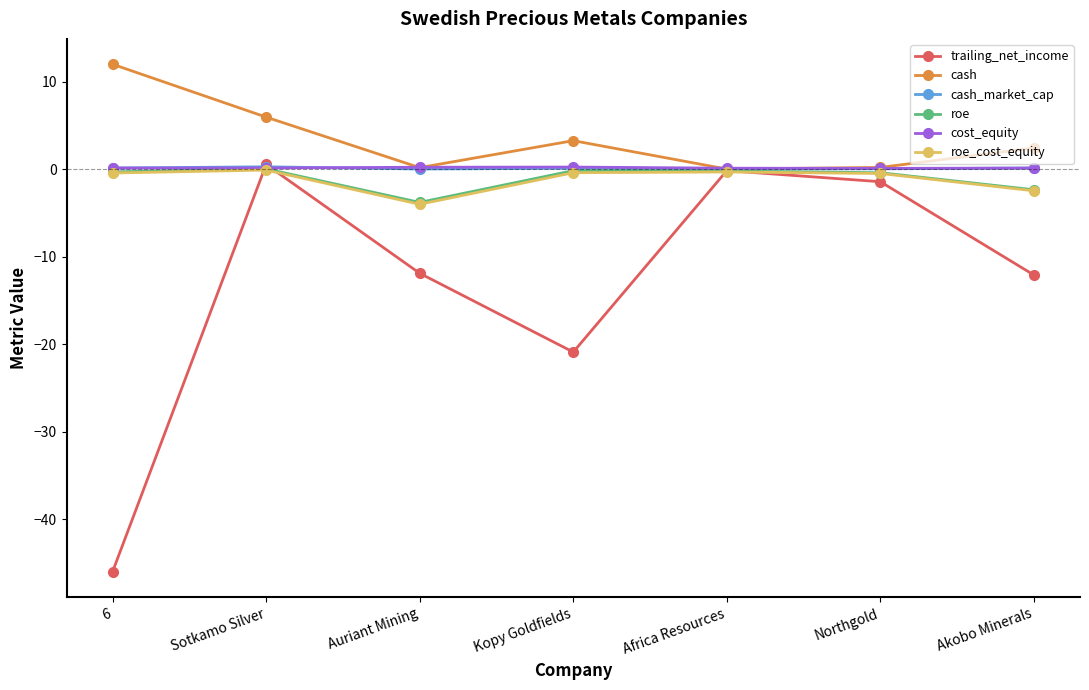

True or false: cash has more than 2 interior local peaks.

False